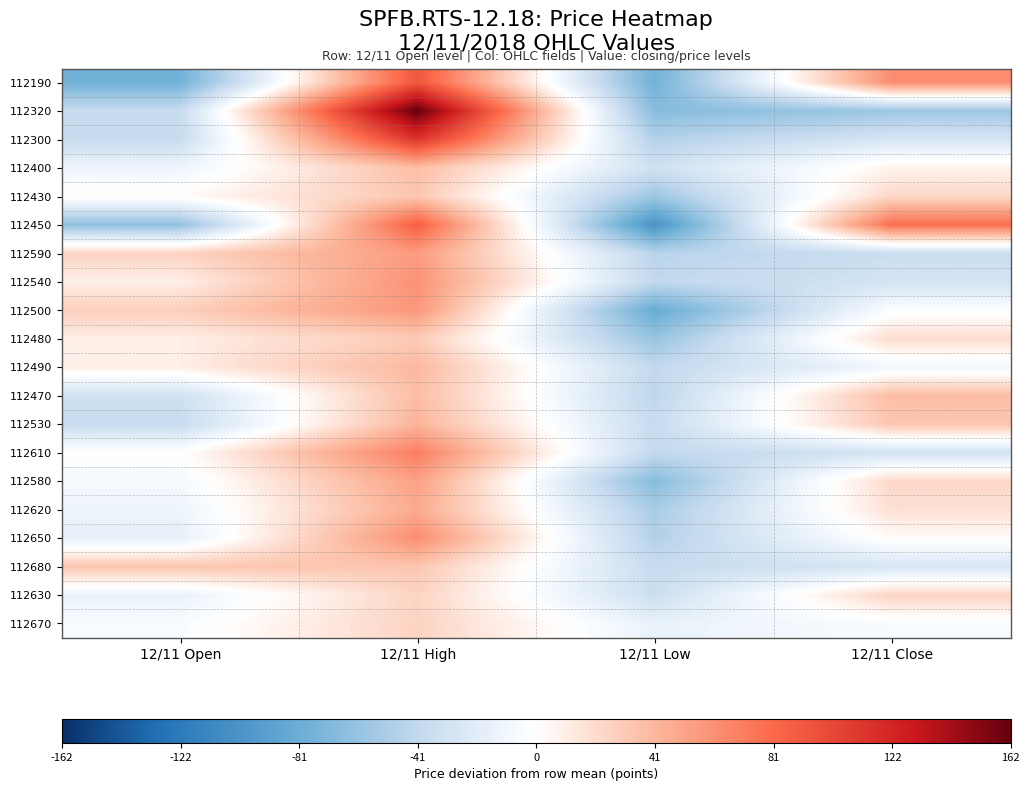

Reading right to left, what are all the values shown in this chart?

112190: 12/11 Close=62.5	12/11 Low=-77.5	12/11 High=92.5	12/11 Open=-77.5
112320: 12/11 Close=-57.5	12/11 Low=-67.5	12/11 High=162.5	12/11 Open=-37.5
112300: 12/11 Close=-27.5	12/11 Low=-47.5	12/11 High=112.5	12/11 Open=-37.5
112400: 12/11 Close=7.5	12/11 Low=-32.5	12/11 High=37.5	12/11 Open=-12.5
112430: 12/11 Close=22.5	12/11 Low=-57.5	12/11 High=32.5	12/11 Open=2.5
112450: 12/11 Close=77.5	12/11 Low=-102.5	12/11 High=87.5	12/11 Open=-62.5
112590: 12/11 Close=-35.0	12/11 Low=-45.0	12/11 High=55.0	12/11 Open=25.0
112540: 12/11 Close=-30.0	12/11 Low=-40.0	12/11 High=60.0	12/11 Open=10.0
112500: 12/11 Close=-2.5	12/11 Low=-82.5	12/11 High=57.5	12/11 Open=27.5
112480: 12/11 Close=20.0	12/11 Low=-60.0	12/11 High=30.0	12/11 Open=10.0
112490: 12/11 Close=-10.0	12/11 Low=-40.0	12/11 High=40.0	12/11 Open=10.0
112470: 12/11 Close=37.5	12/11 Low=-42.5	12/11 High=37.5	12/11 Open=-32.5
112530: 12/11 Close=32.5	12/11 Low=-37.5	12/11 High=42.5	12/11 Open=-37.5
112610: 12/11 Close=-30.0	12/11 Low=-40.0	12/11 High=70.0	12/11 Open=0.0
112580: 12/11 Close=22.5	12/11 Low=-67.5	12/11 High=52.5	12/11 Open=-7.5
112620: 12/11 Close=17.5	12/11 Low=-52.5	12/11 High=47.5	12/11 Open=-12.5
112650: 12/11 Close=2.5	12/11 Low=-47.5	12/11 High=62.5	12/11 Open=-17.5
112680: 12/11 Close=-27.5	12/11 Low=-37.5	12/11 High=32.5	12/11 Open=32.5
112630: 12/11 Close=25.0	12/11 Low=-35.0	12/11 High=25.0	12/11 Open=-15.0
112670: 12/11 Close=-5.0	12/11 Low=-15.0	12/11 High=25.0	12/11 Open=-5.0